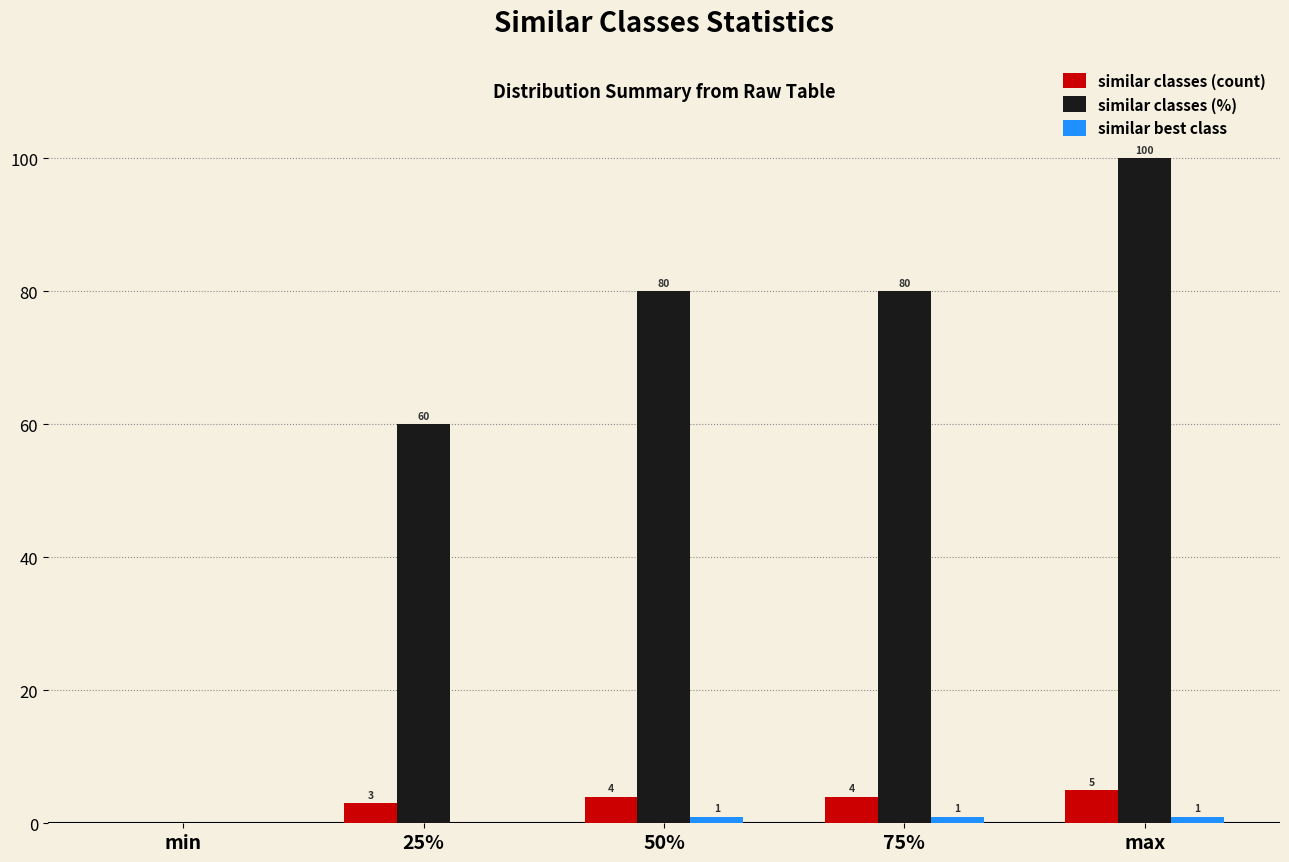

Is it true that similar classes (%) equals 107 at 75%?

False